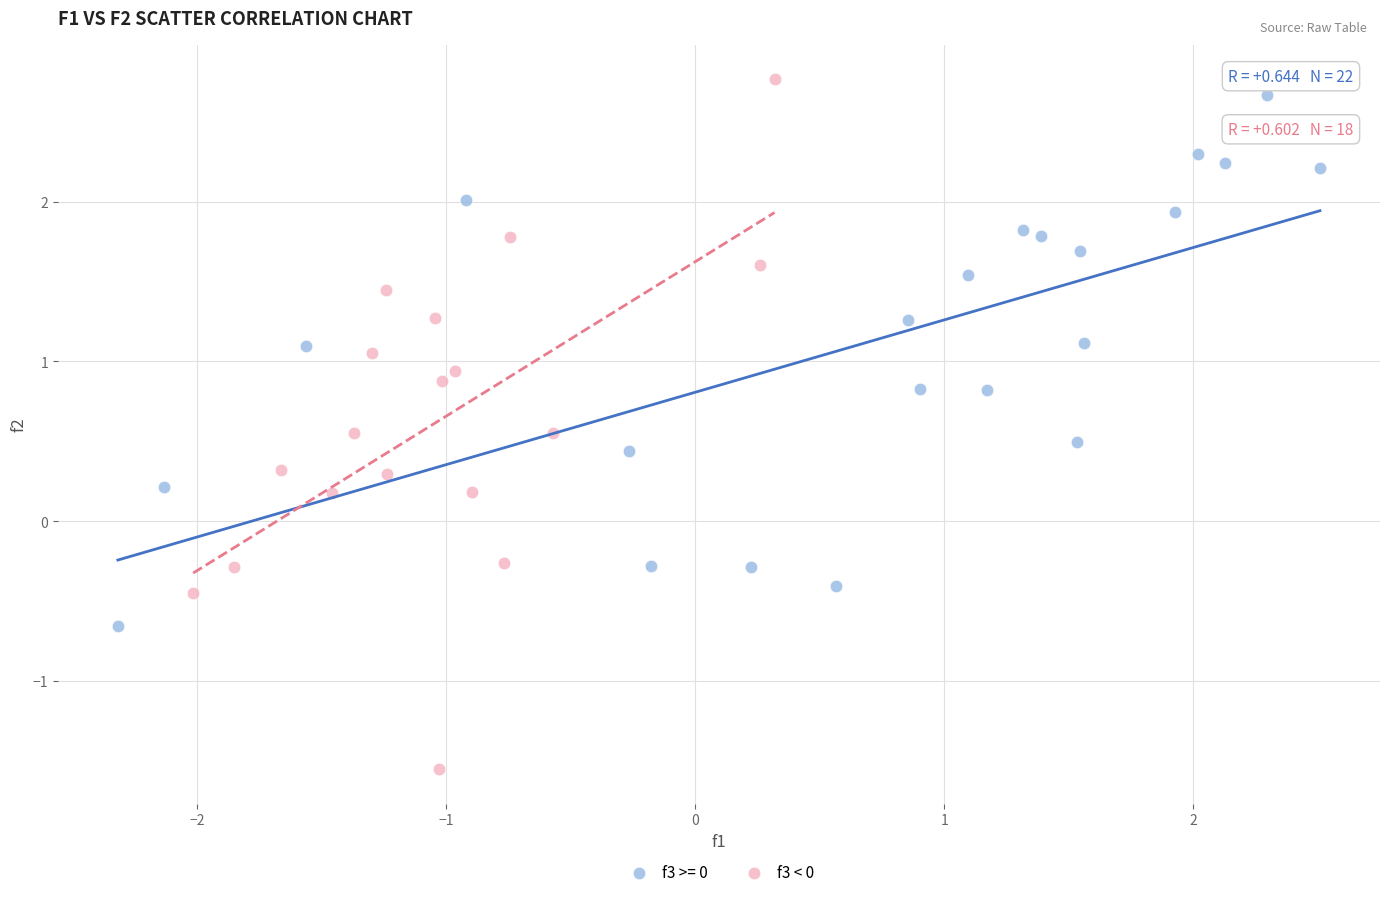

Which series has the widest spread of Y values?

f3 < 0